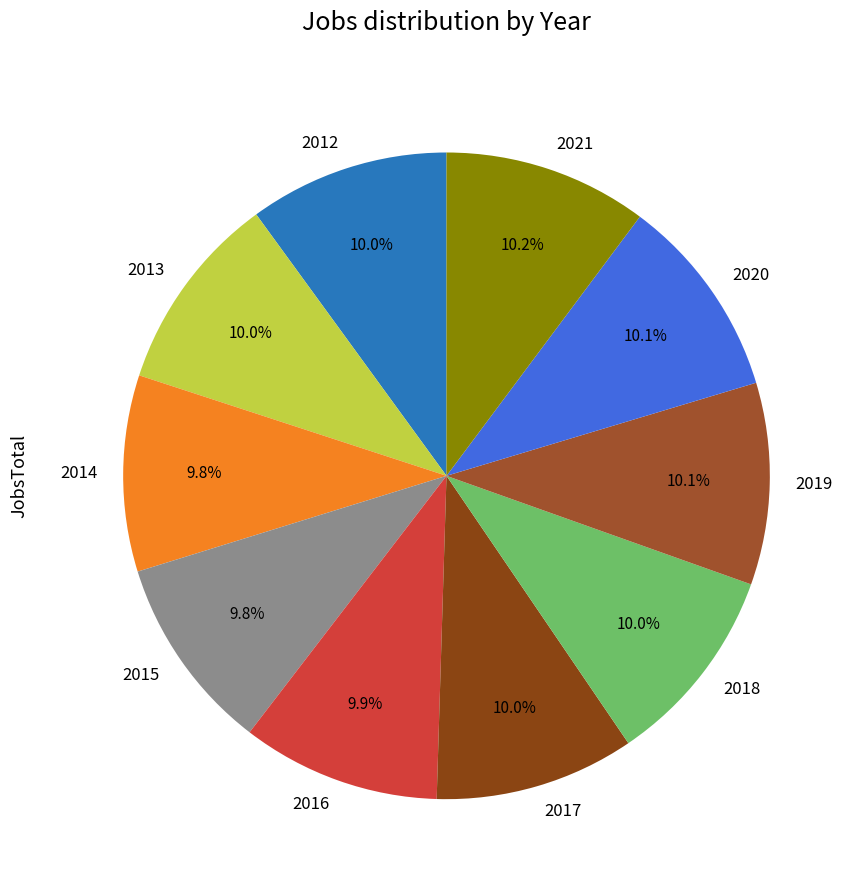

How many segments does this pie chart have?

10